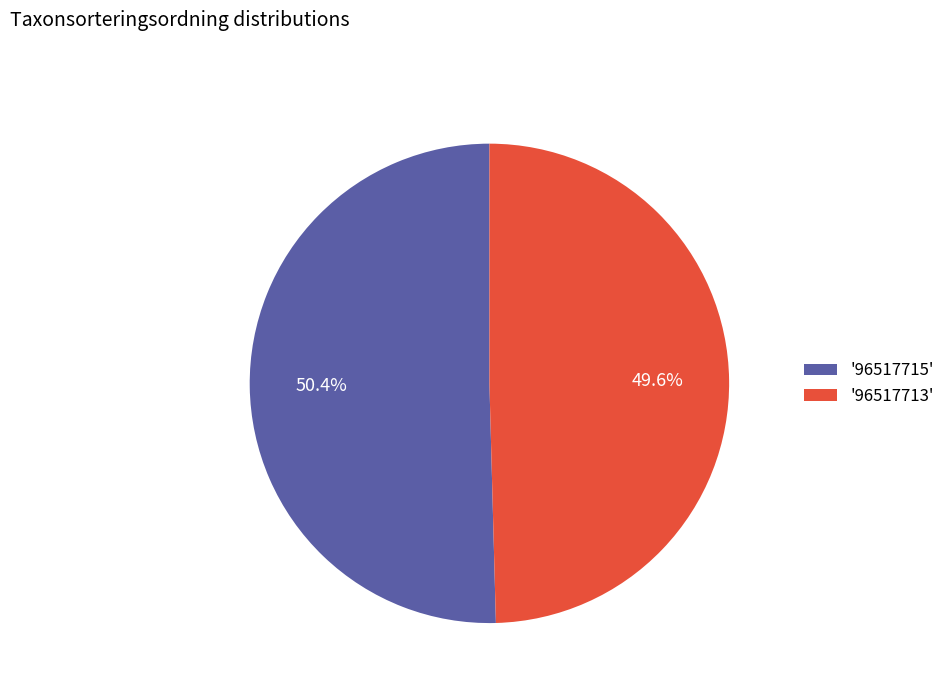

Which slice is the smallest?

'96517713'